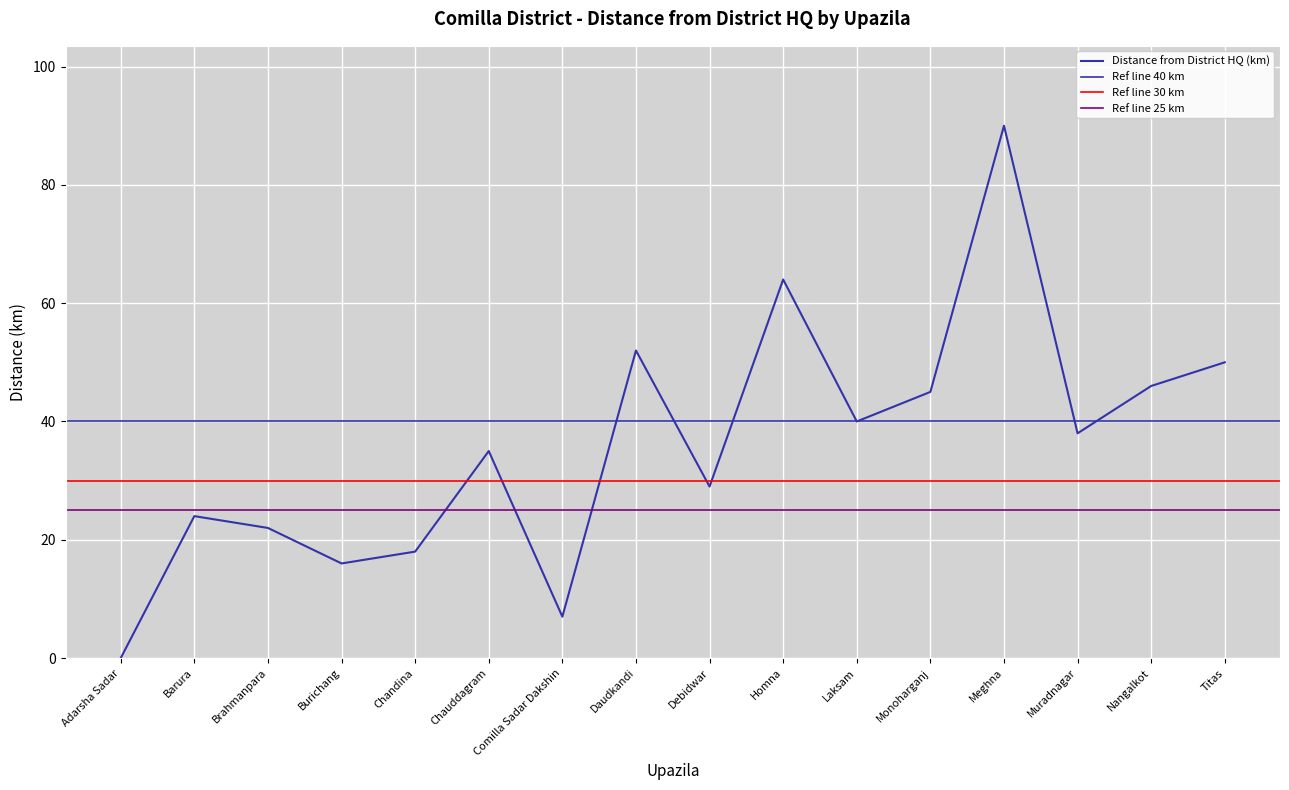

Between Barura and Brahmanpara, which is larger?

Barura